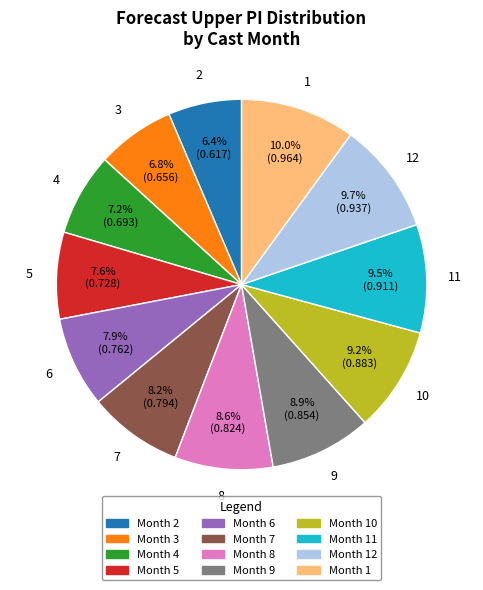

Is there any slice that represents more than half of the pie?

No